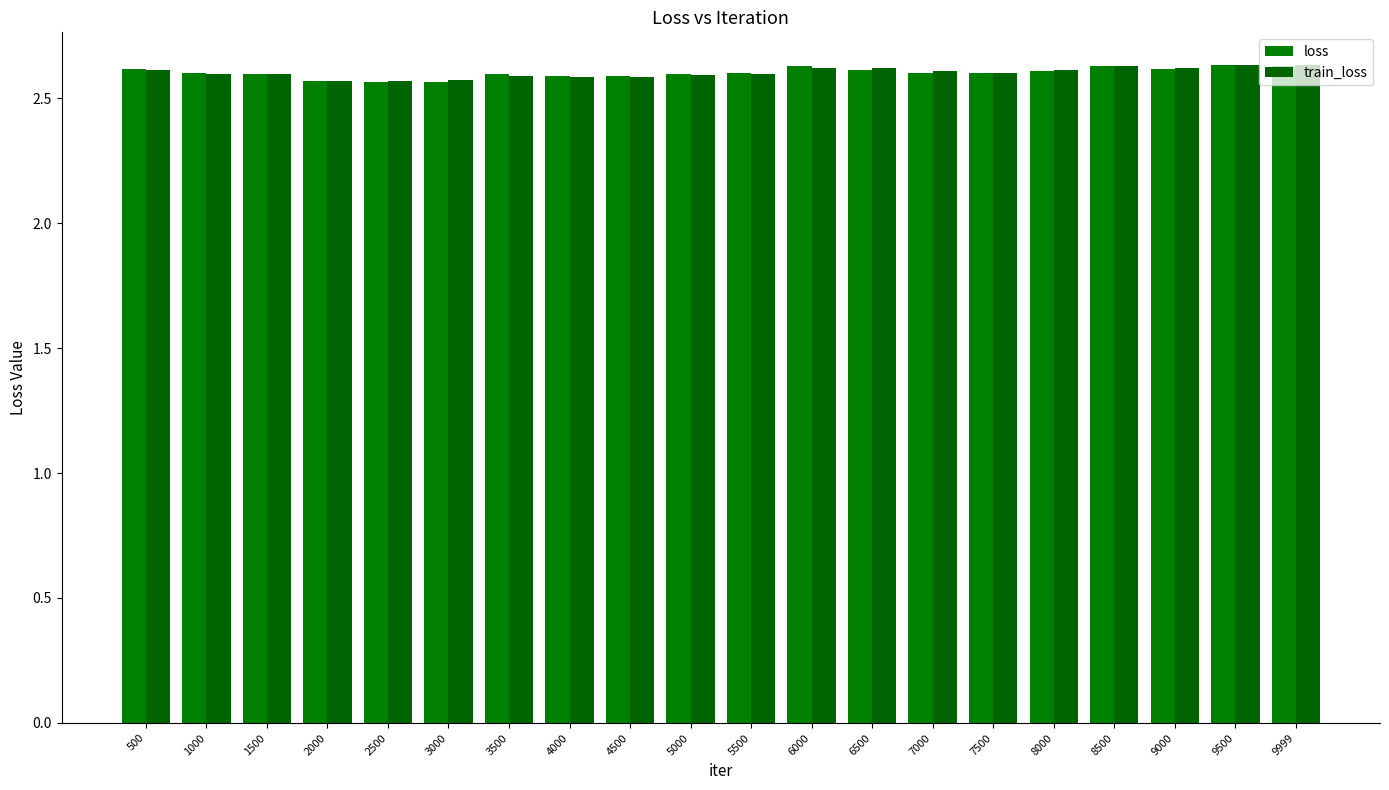

Are the bars horizontal?

No